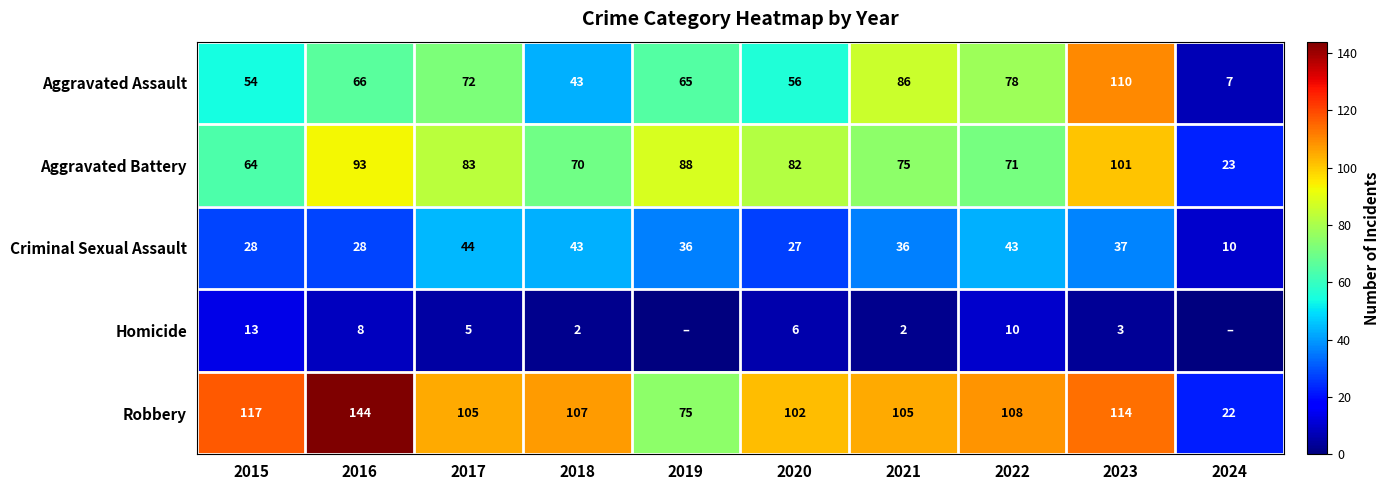

Which category has the lowest value across all series?

2019